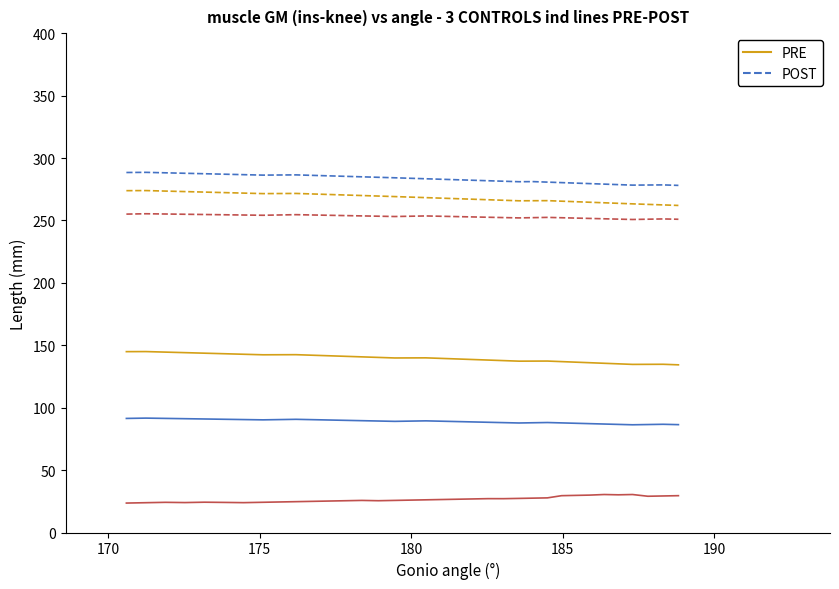

What is the greatest value displayed?

288.5